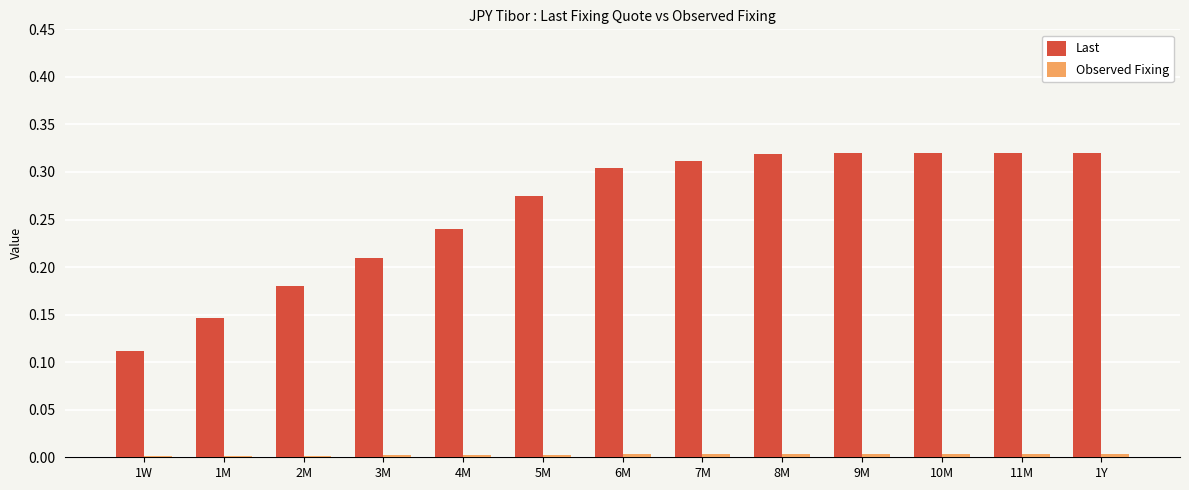

How many distinct data groups are displayed?

2